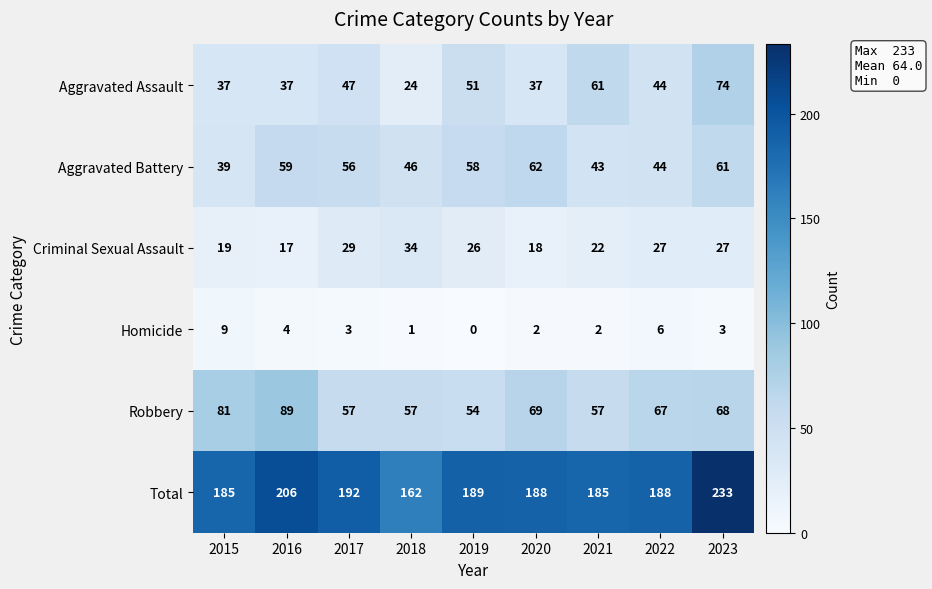

What is the total value across all series at 2023?

466